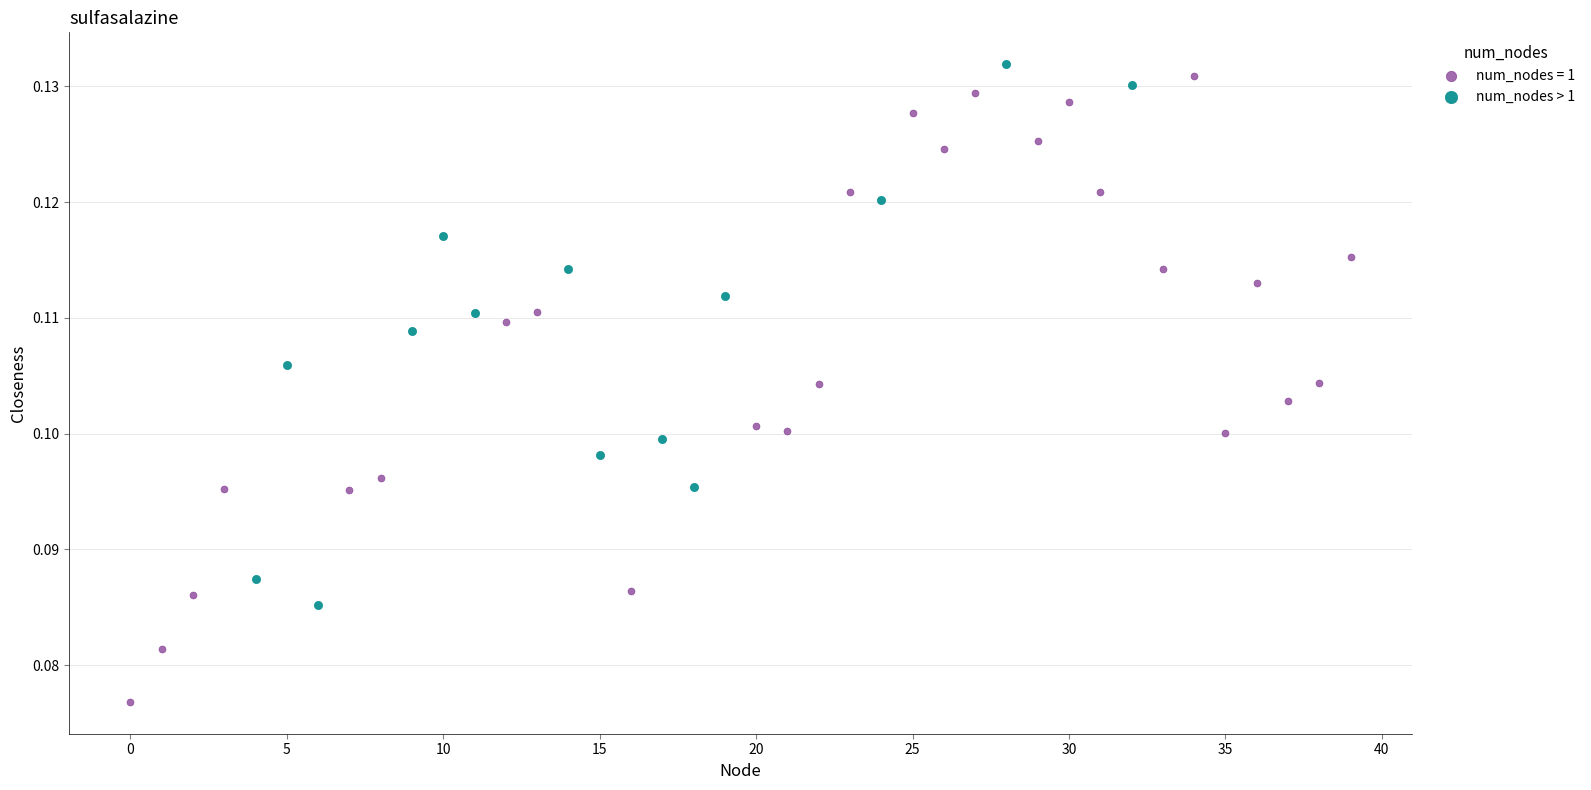

Which series has the widest spread of Y values?

num_nodes = 1